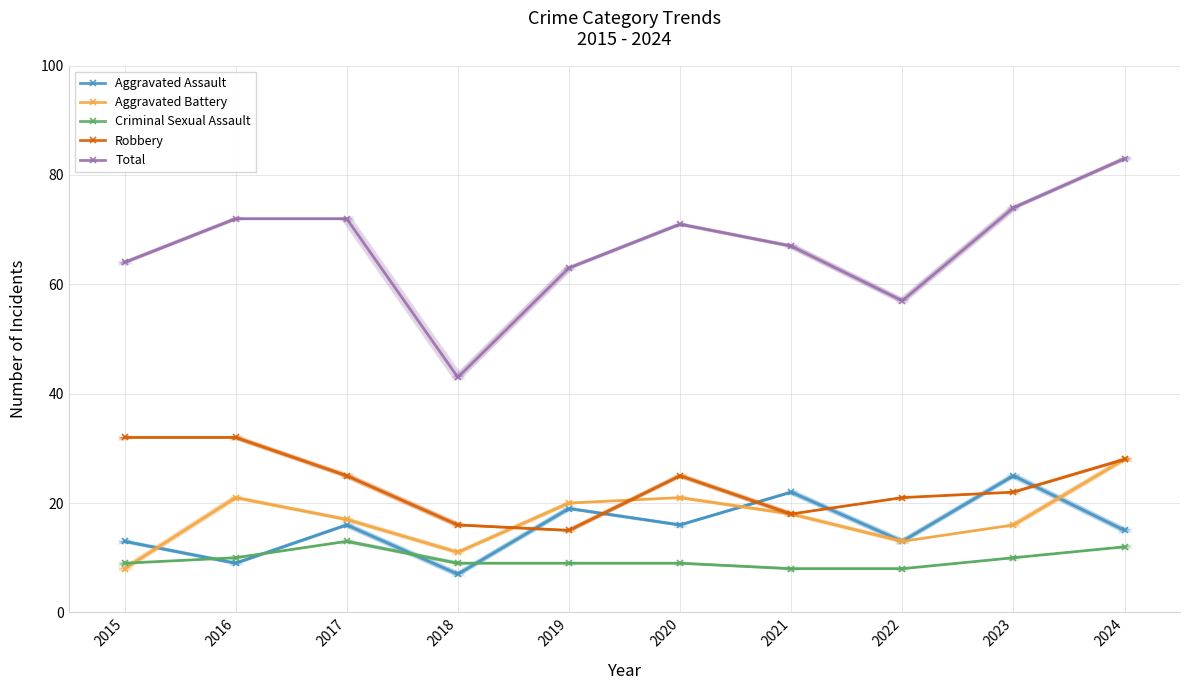

What is the difference between the maximum and second lowest values in the Aggravated Battery series?

17